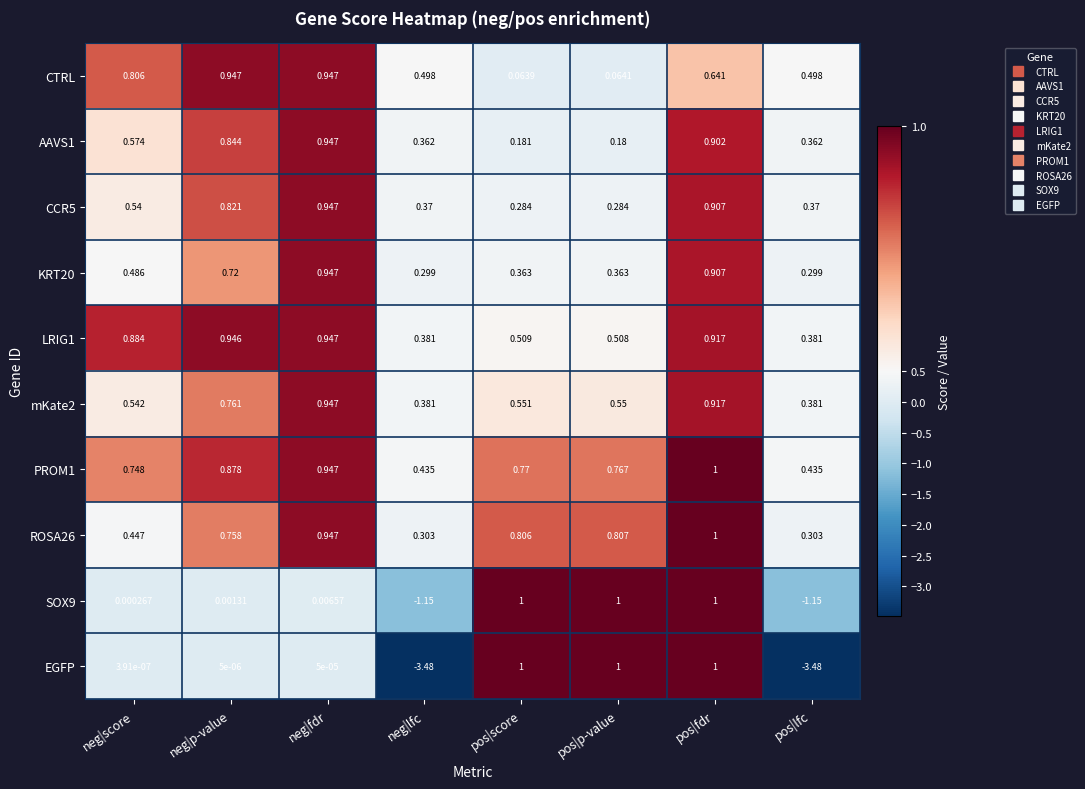

Which series has the largest range (max minus min)?

EGFP